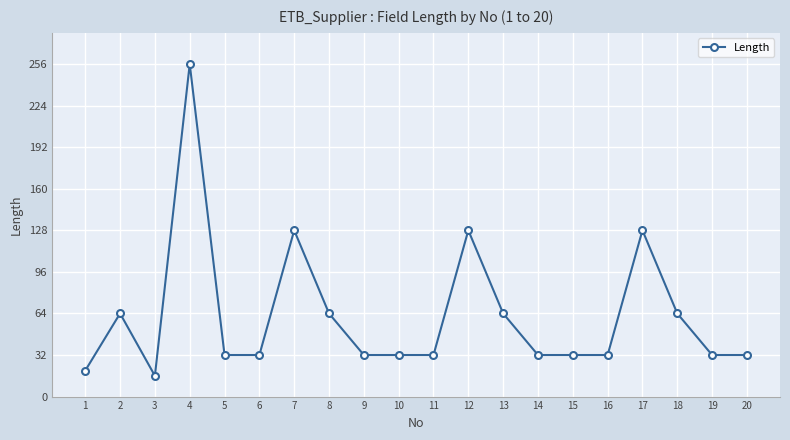

How many values are below 32?

2